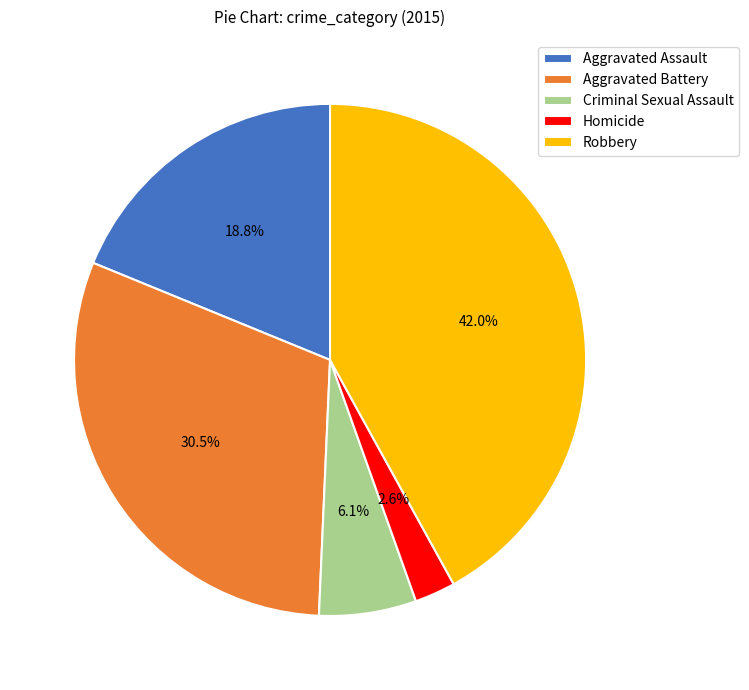

Does Aggravated Assault account for over 50% of the chart?

No